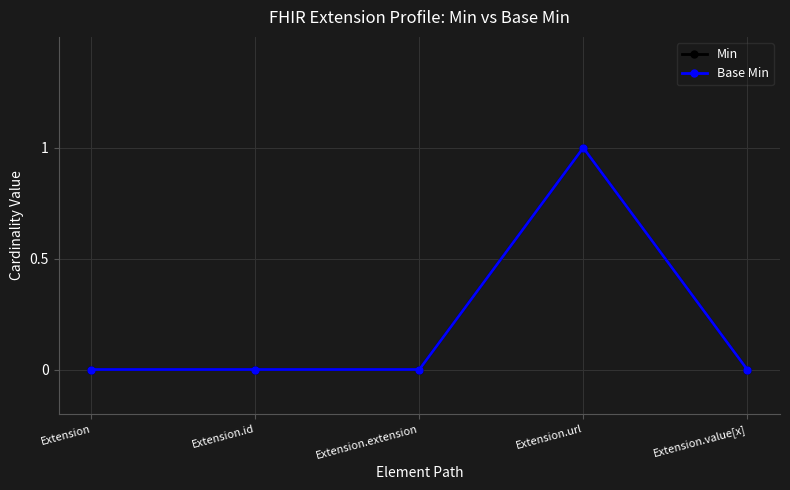

Is this an area chart (filled region under the line)?

No